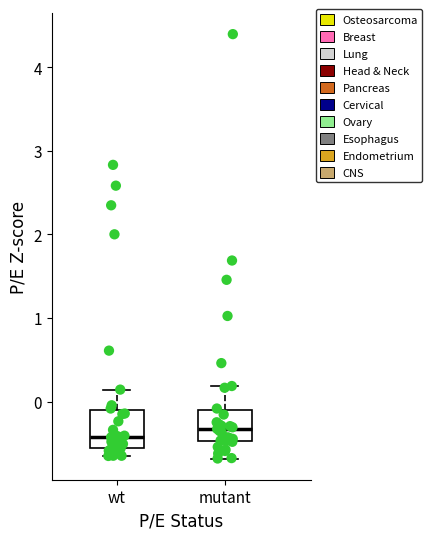

Reading left to right, transcribe this box plot: for each box, give where its median line is, the range the box spans, and where its two whiskers end, as read against the y-axis. The values are not printed on the chart, so give them approximately, as read against the axis.

wt: median -0.4, box -0.6 to -0.1, whiskers -0.6 (just below the box's lower edge) to 0.1
mutant: median -0.3, box -0.5 to -0.1, whiskers -0.7 to 0.2